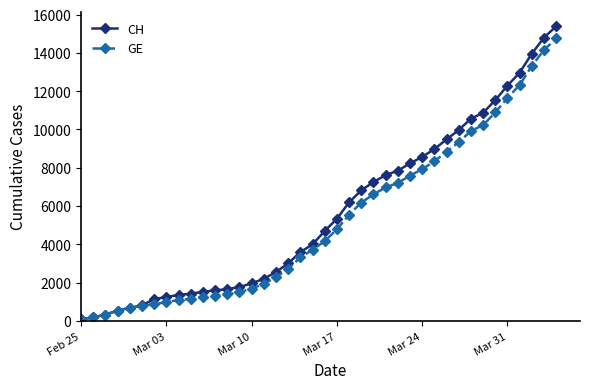

Does the chart display data point markers on the line(s)?

Yes